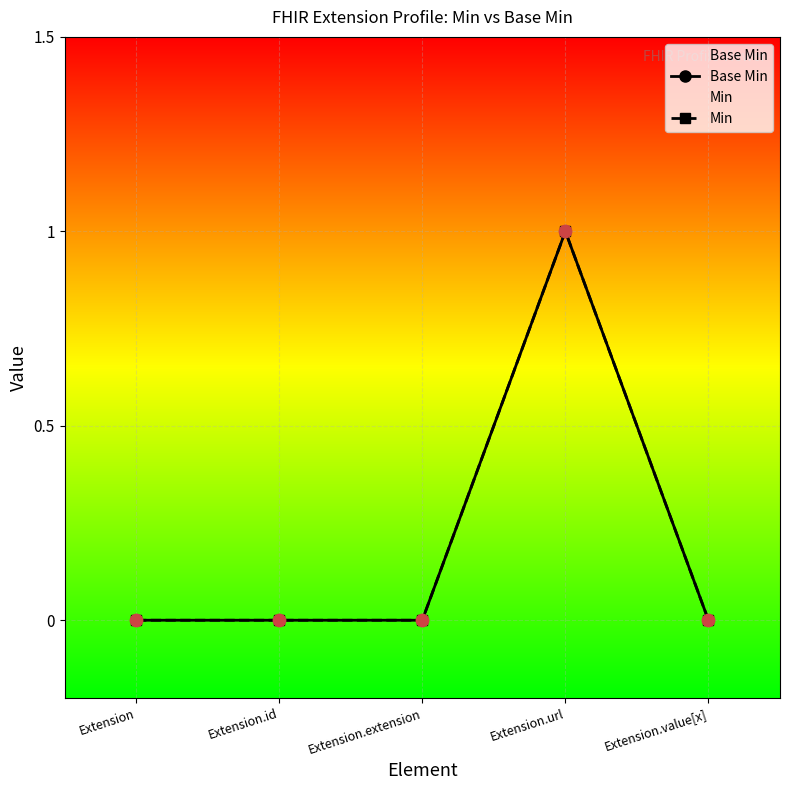

At how many categories does at least one series exceed 0?

1